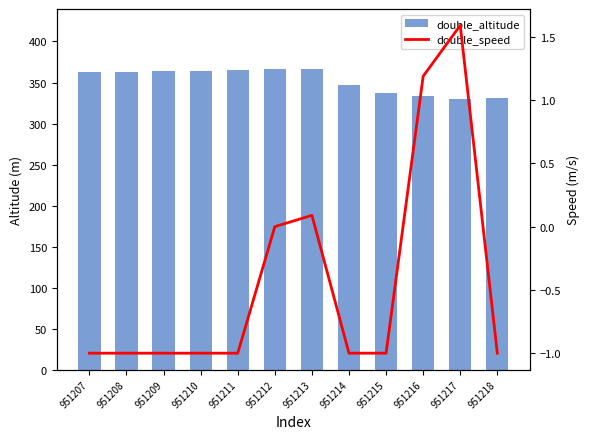

The double_speed series shows -1.0 at 951208. True or false?

True